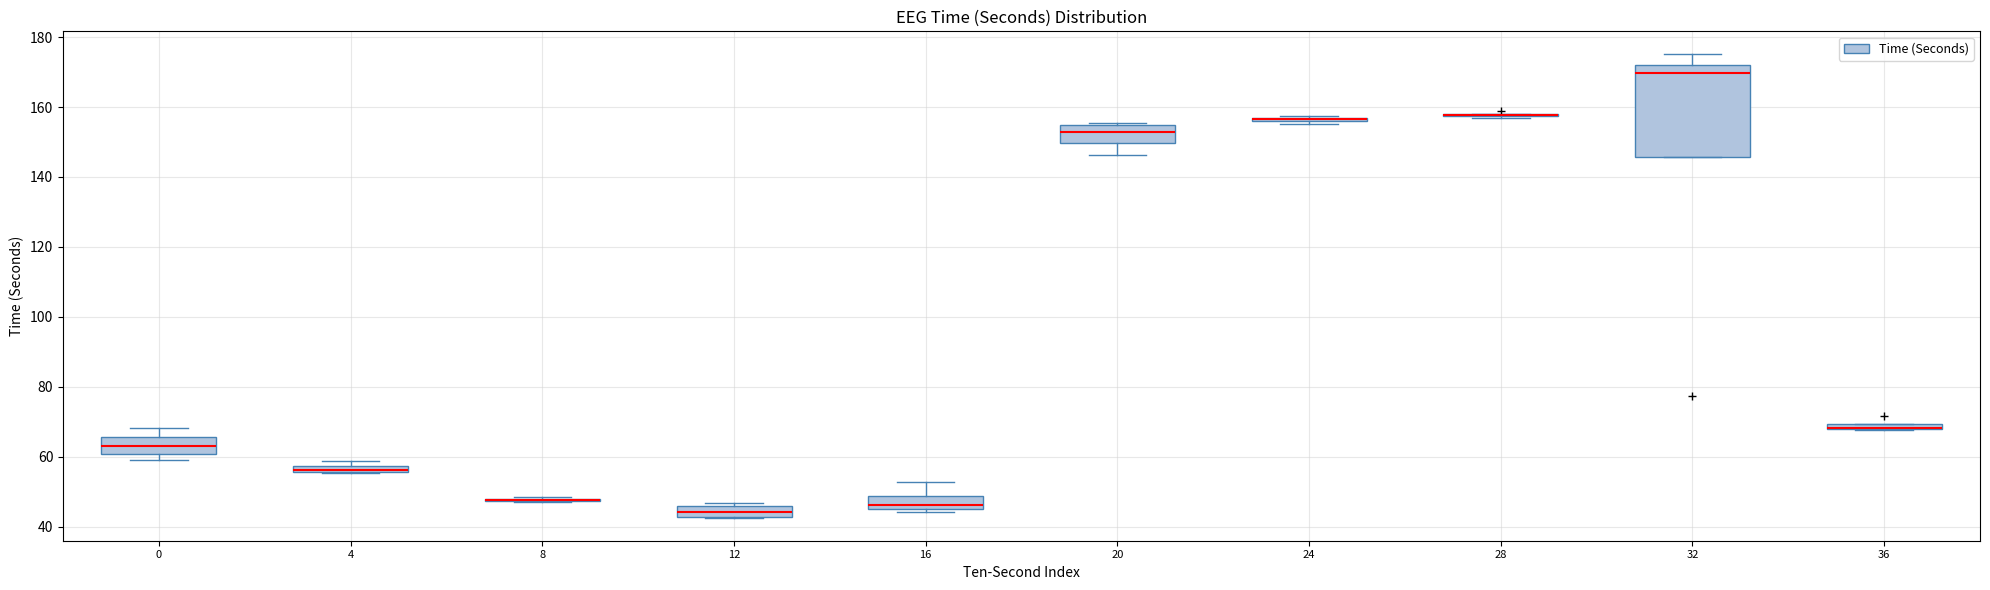

Which box is the tallest, from its lower edge to its upper edge?

32